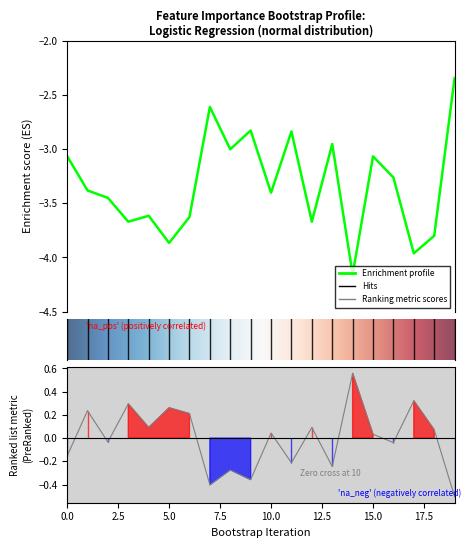

At which label is biomarker_importance closest to -3?

8